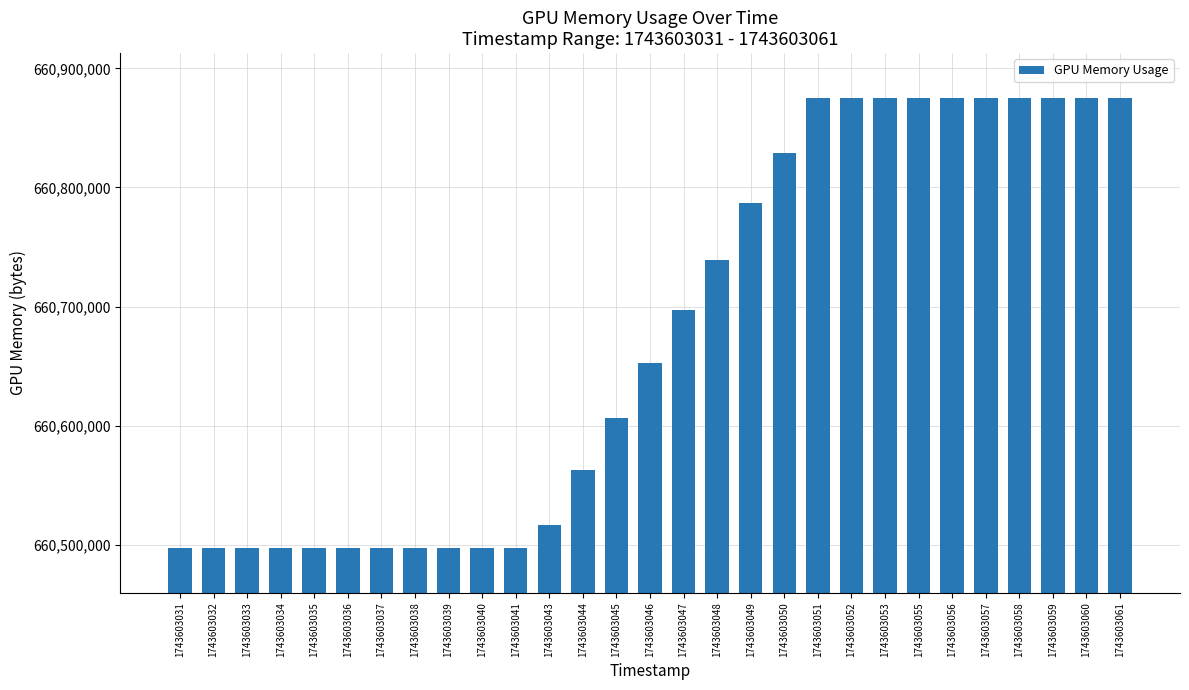

Which has a higher value, 1743603050 or 1743603045?

1743603050